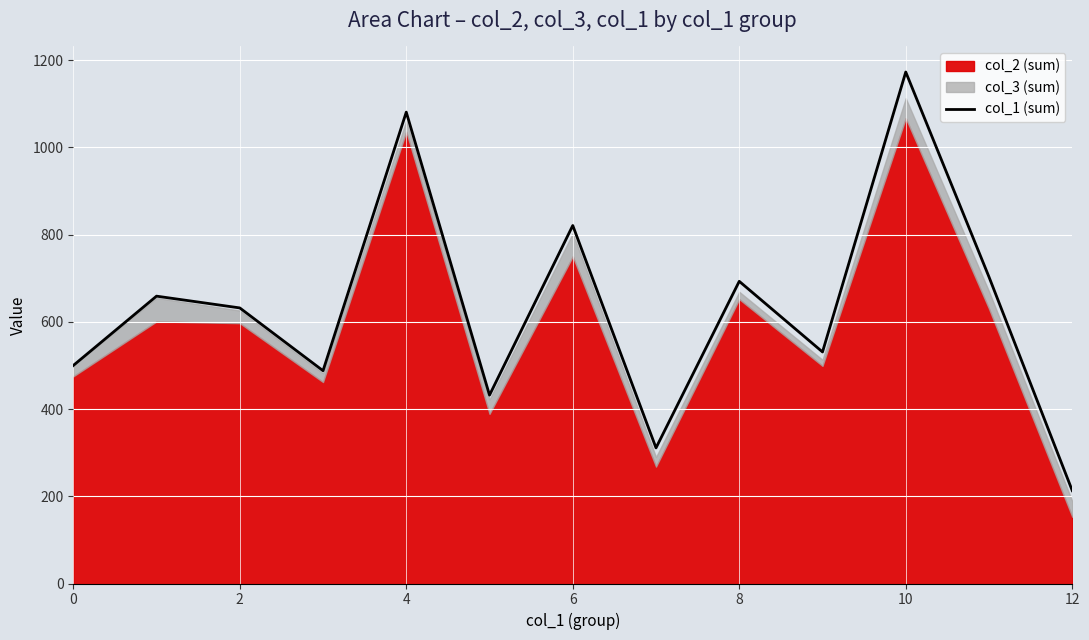

What is the highest value of the col_1 (sum) series?

1173